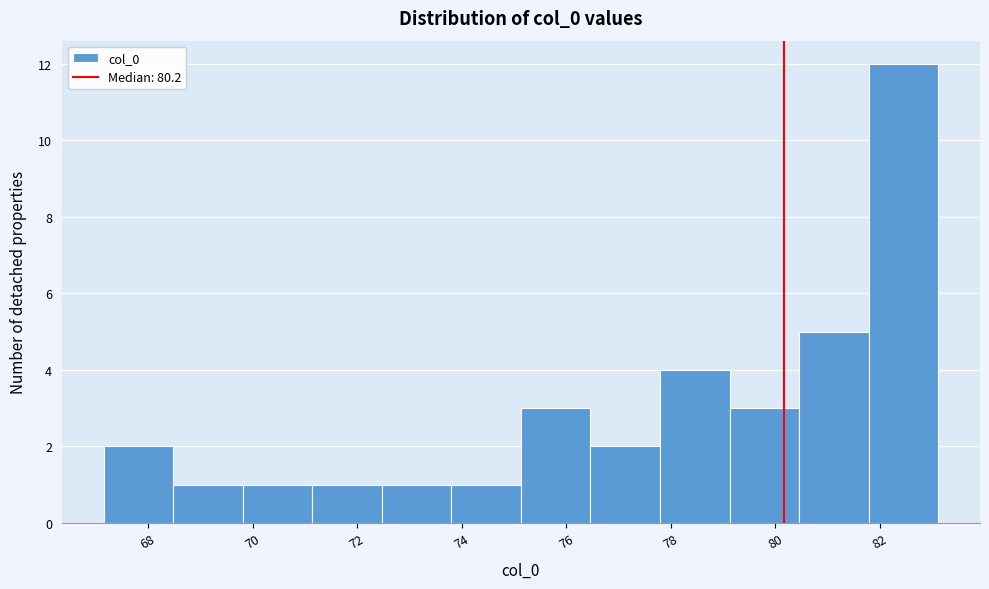

Which range on the x-axis has the tallest bar?

81.8 to 83.2